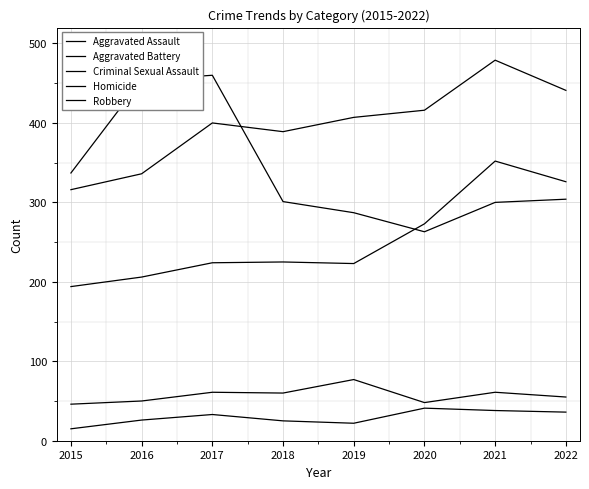

The value of Homicide at 2017 is 33. True or false?

True